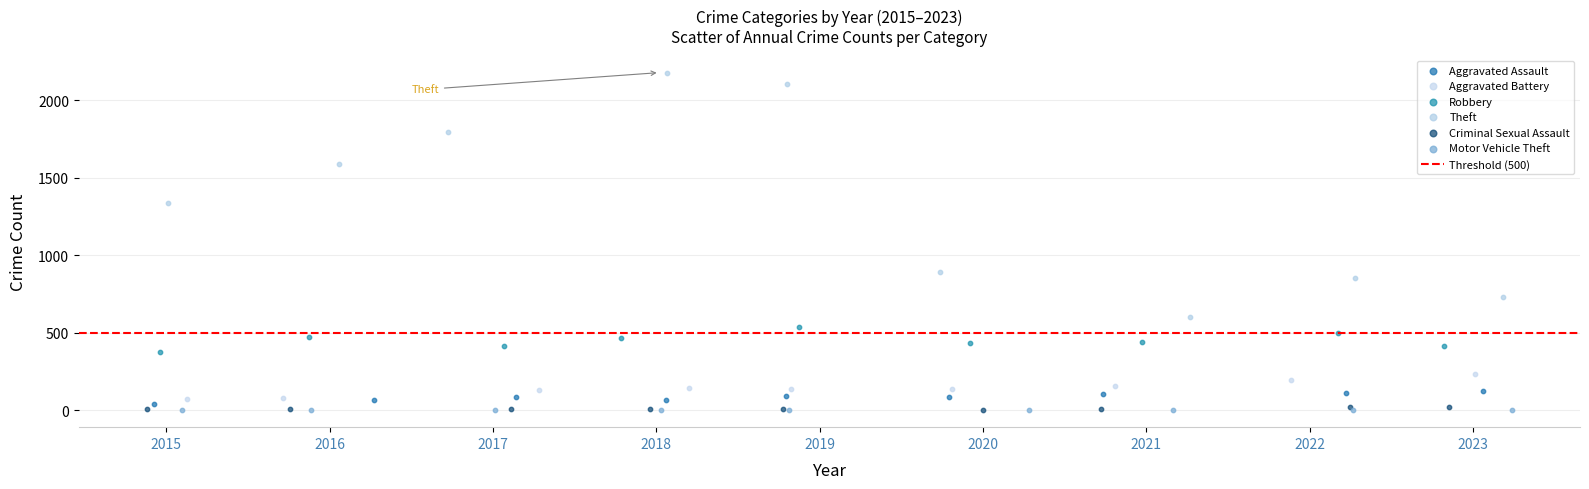

Which series has the largest Y range (max minus min)?

Theft